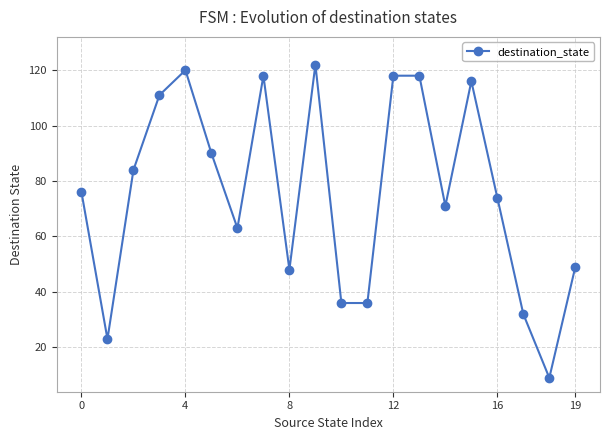

How many lines are shown in the chart?

1